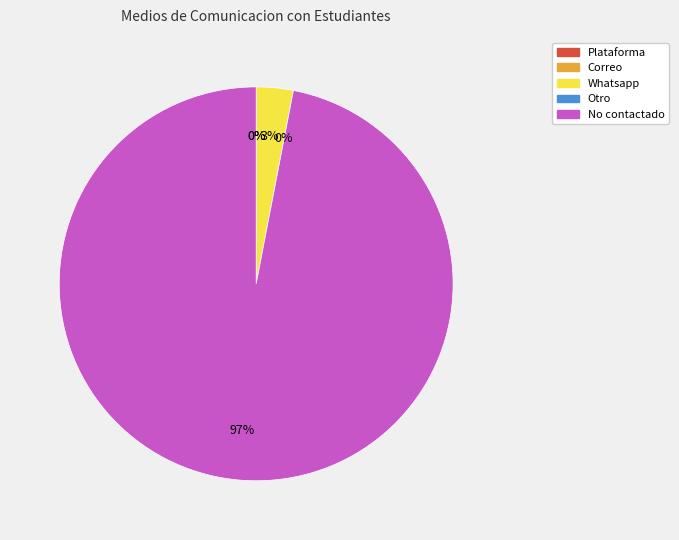

How many segments does this pie chart have?

5